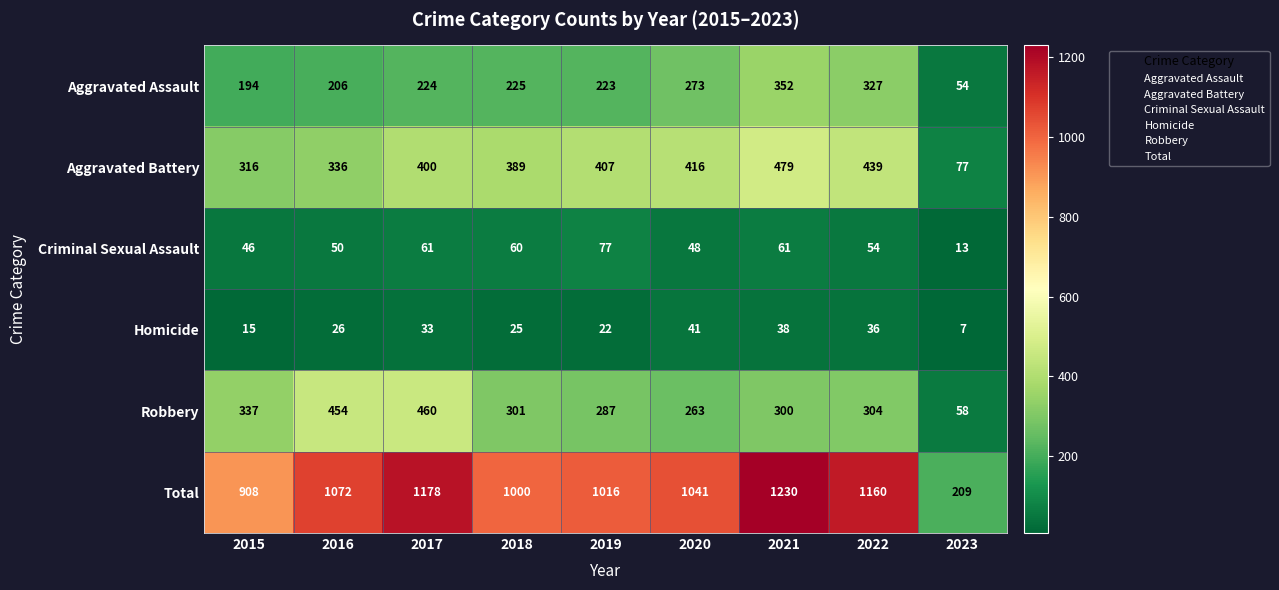

The Aggravated Assault series shows 521 at 2021. True or false?

False